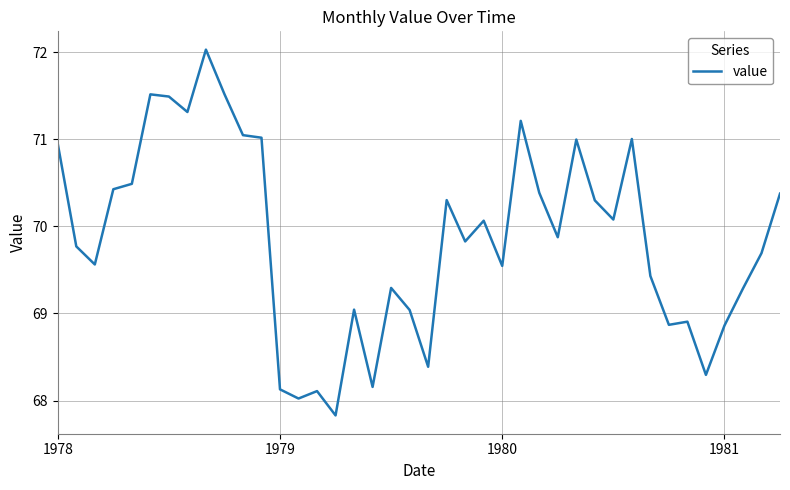

What is the smallest value displayed?

67.8